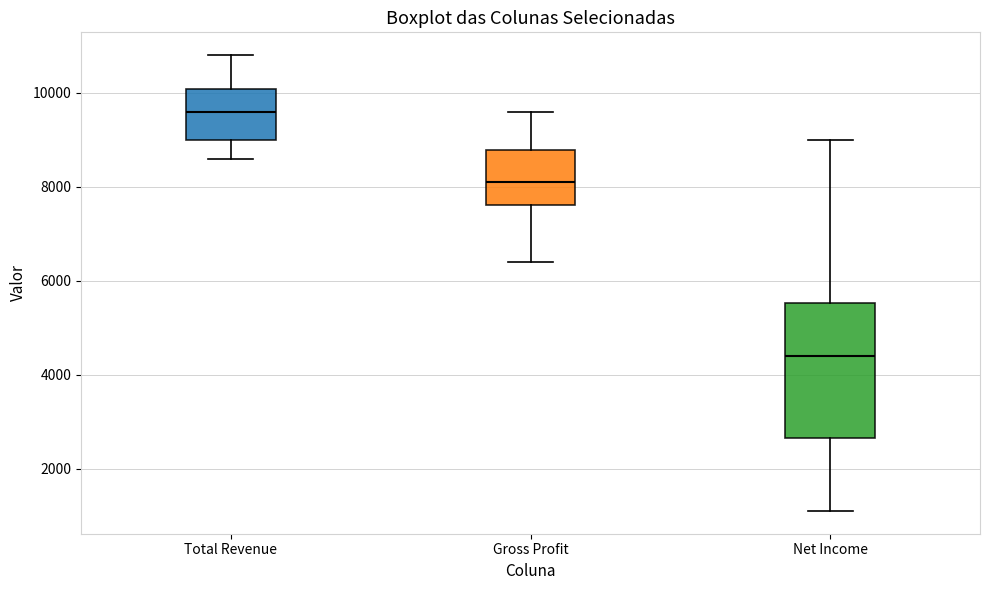

Which box is the tallest, from its lower edge to its upper edge?

Net Income